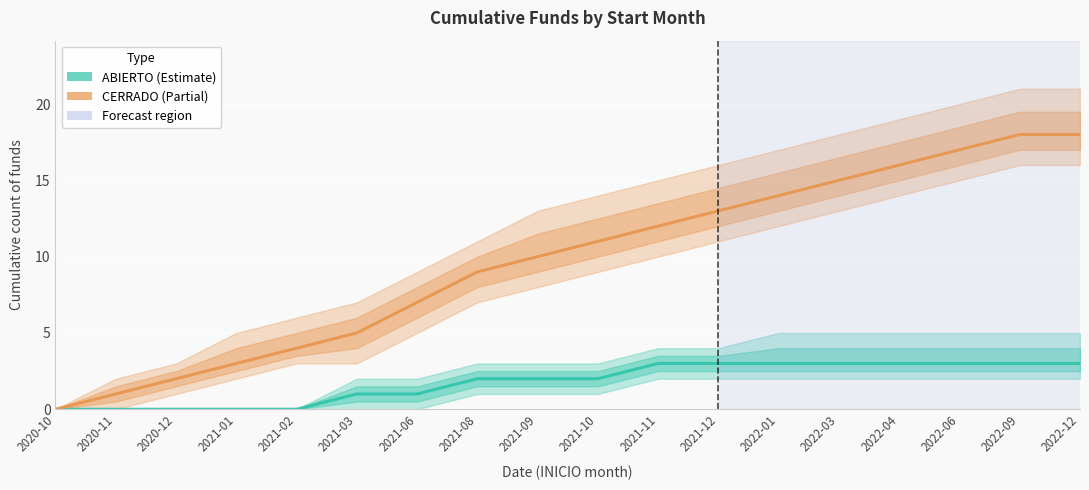

Rank the categories by CERRADO value from highest to lowest.

2022-09, 2022-12, 2022-06, 2022-04, 2022-03, 2022-01, 2021-12, 2021-11, 2021-10, 2021-09, 2021-08, 2021-06, 2021-03, 2021-02, 2021-01, 2020-12, 2020-11, 2020-10